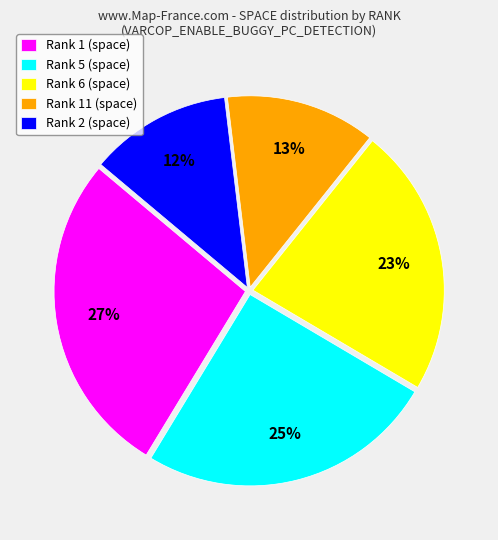

Do Rank 5 (space) and Rank 2 (space) together represent more than half of the pie?

No